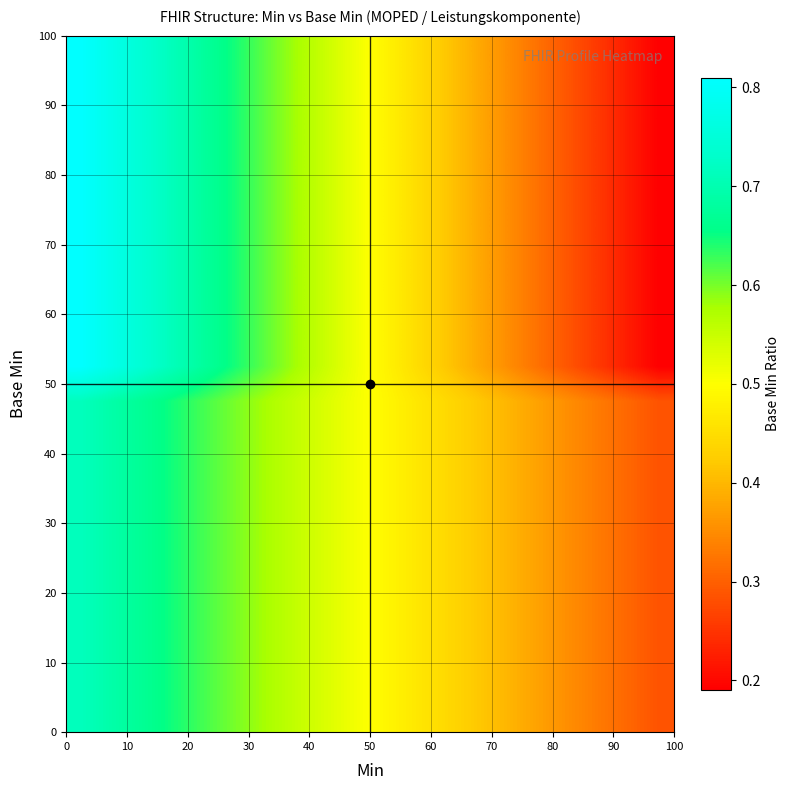

At how many categories does at least one series exceed 0?

20